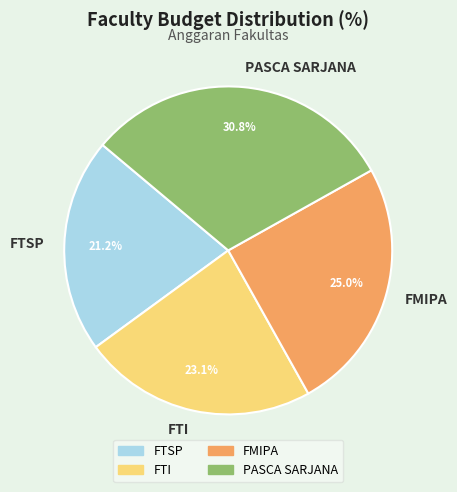

What percentage do PASCA SARJANA and FTI together represent?

53.8%